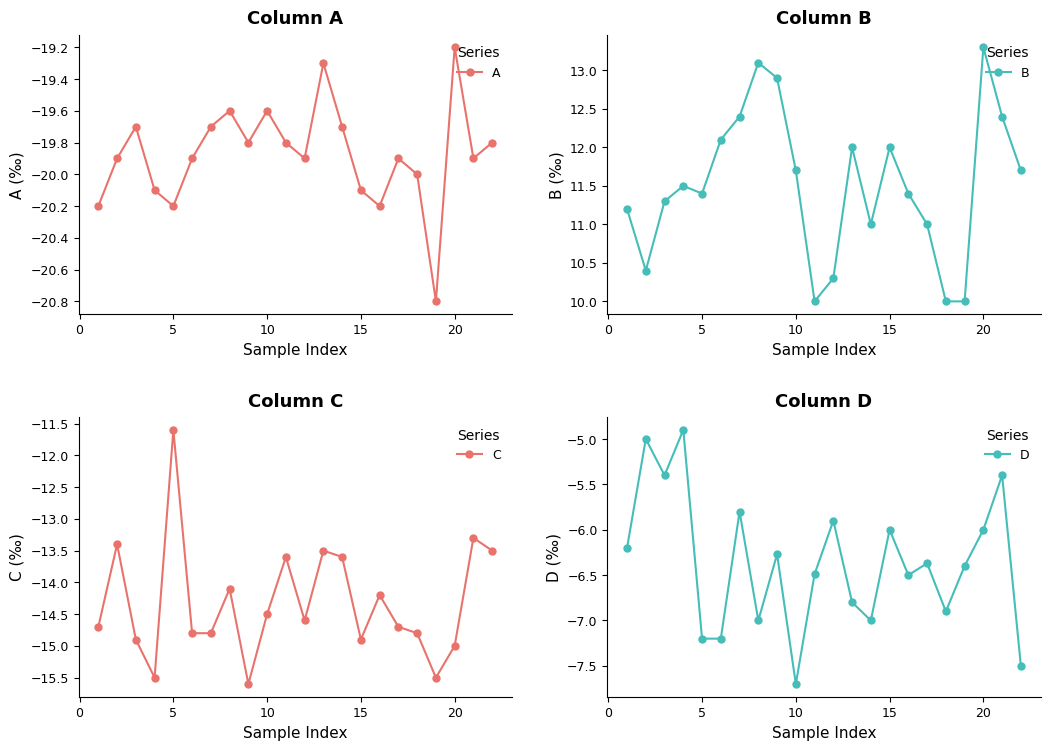

Which series has the widest spread of values?

C